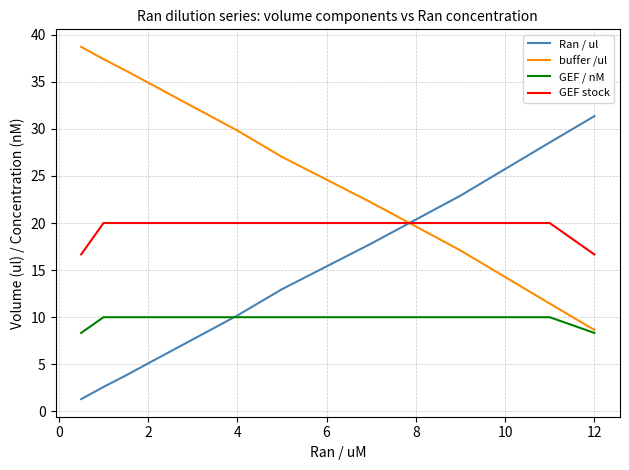

What is the greatest value displayed?

38.7